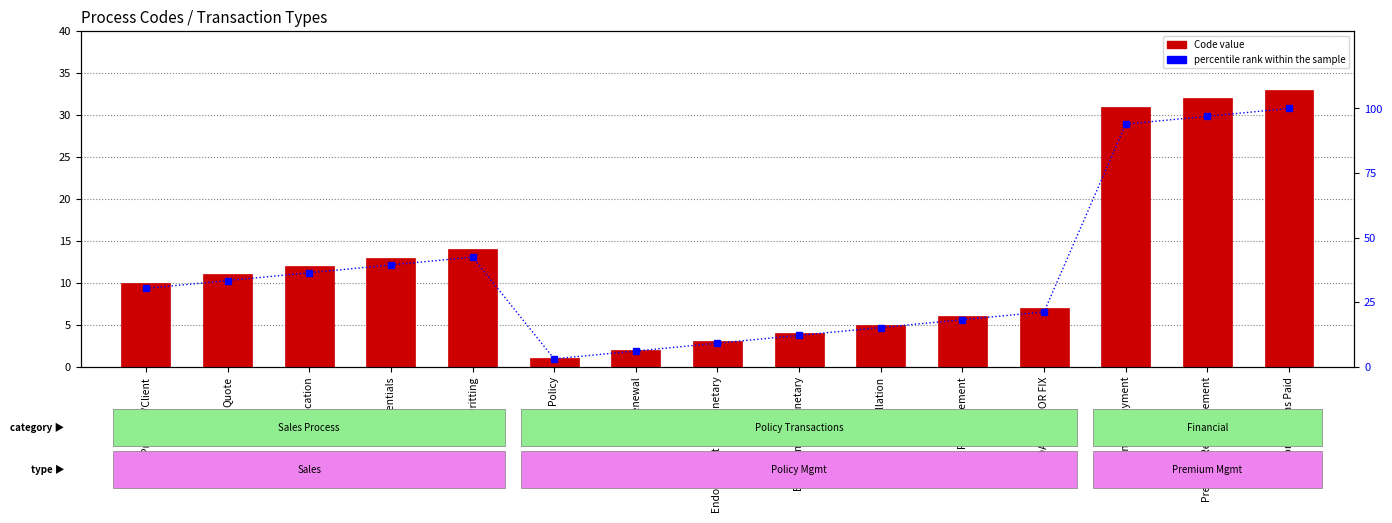

What is the total value across all series at Reinstatement?

24.2